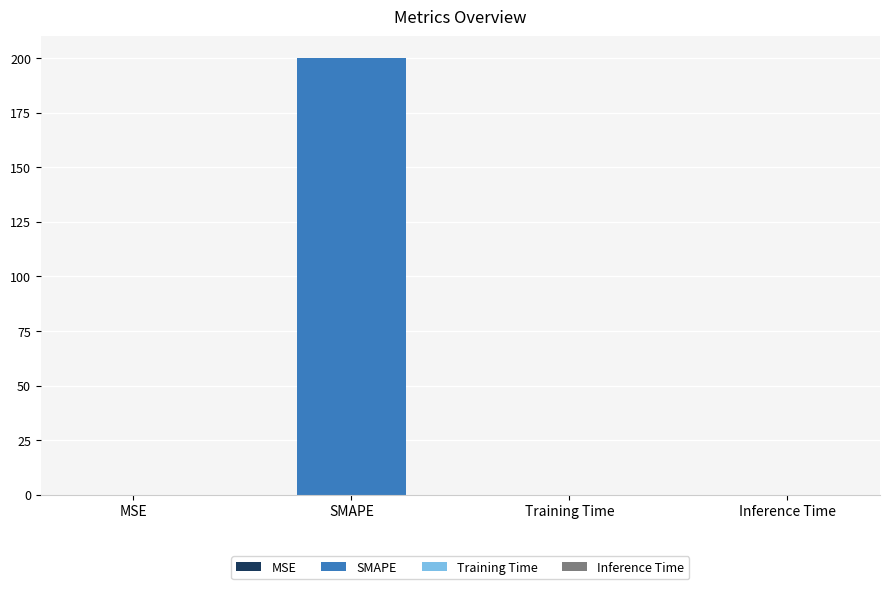

What is the maximum value shown in the chart?

200.0